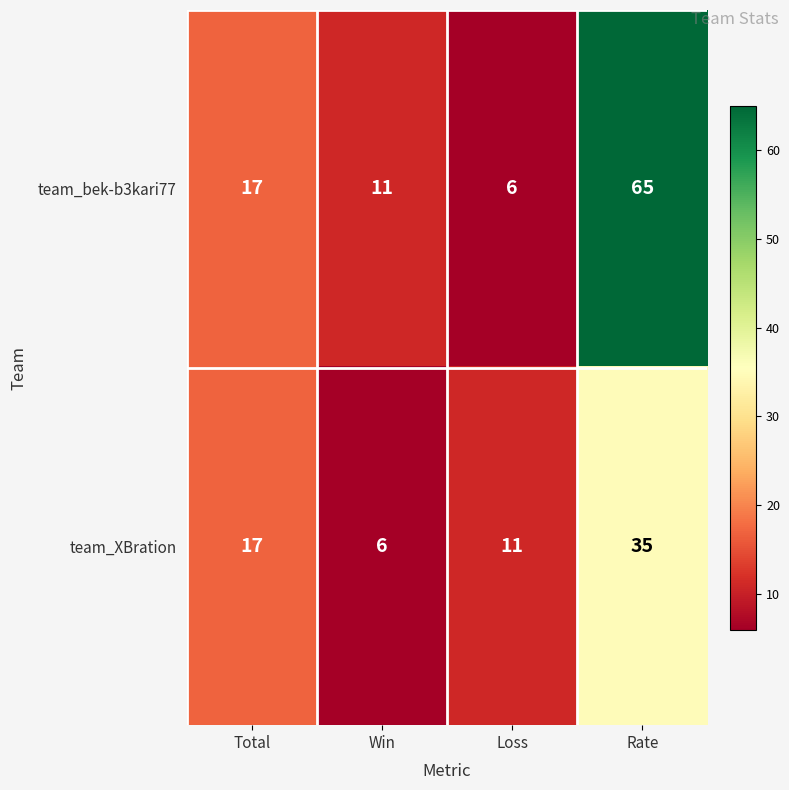

Between Win and Rate, which series saw the biggest shift?

team_bek-b3kari77